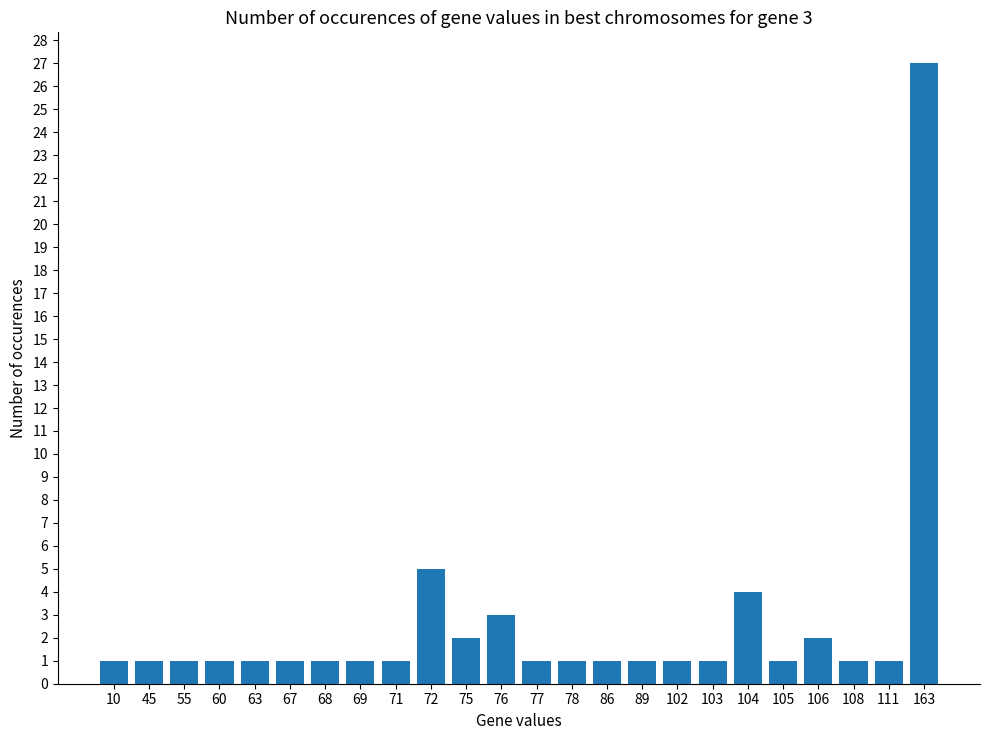

Reading left to right, what are all the values shown in this chart?

1	1	1	1	1	1	1	1	1	5	2	3	1	1	1	1	1	1	4	1	2	1	1	27